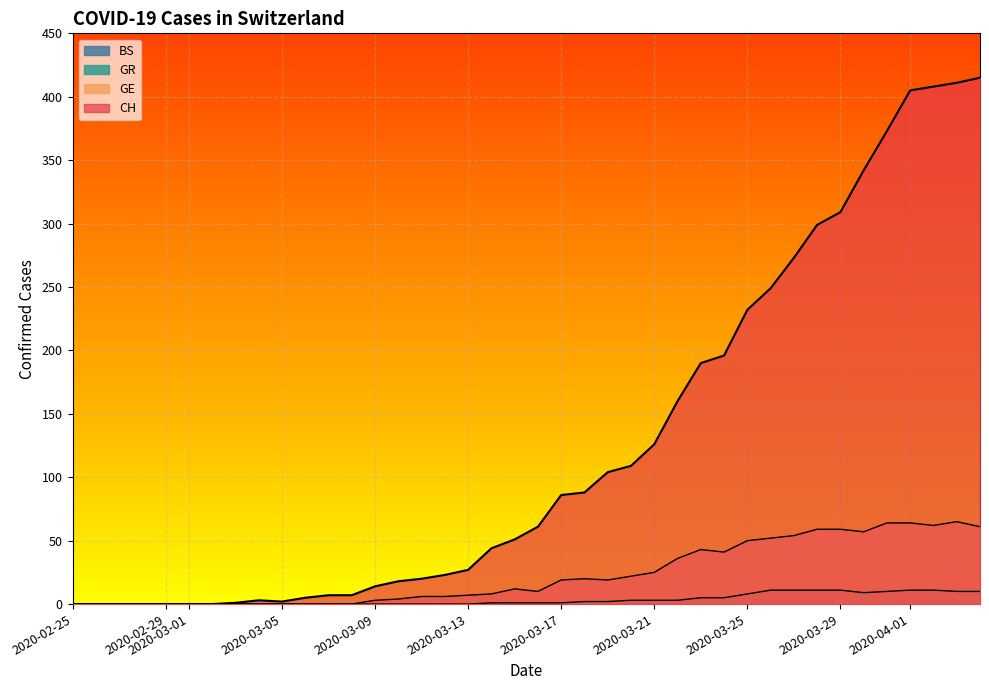

How many interior local valleys does the CH series have?

1